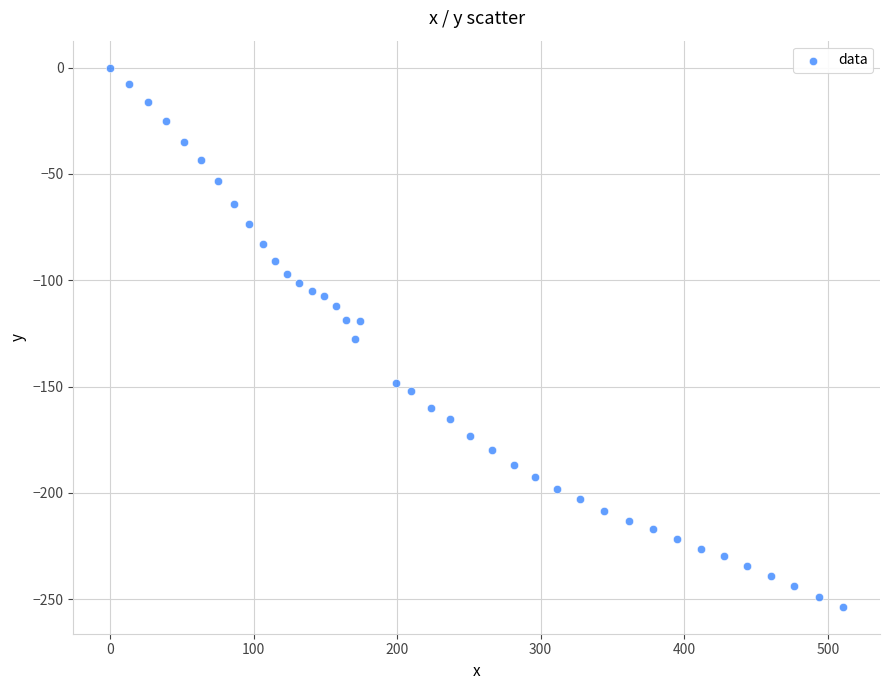

What is the range of Y values (max minus min)?

253.6